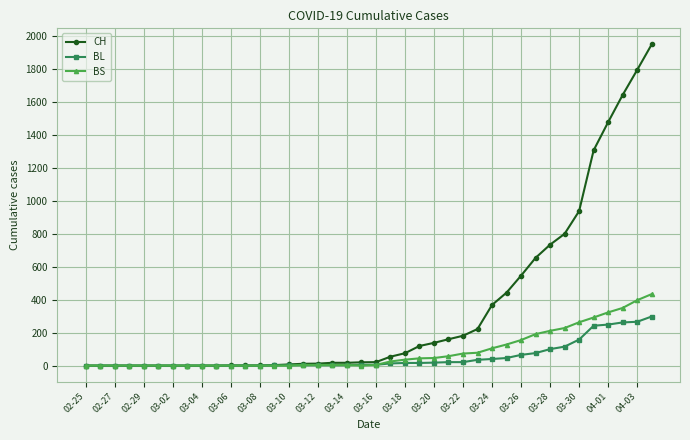

Which series has the largest total across all categories?

CH